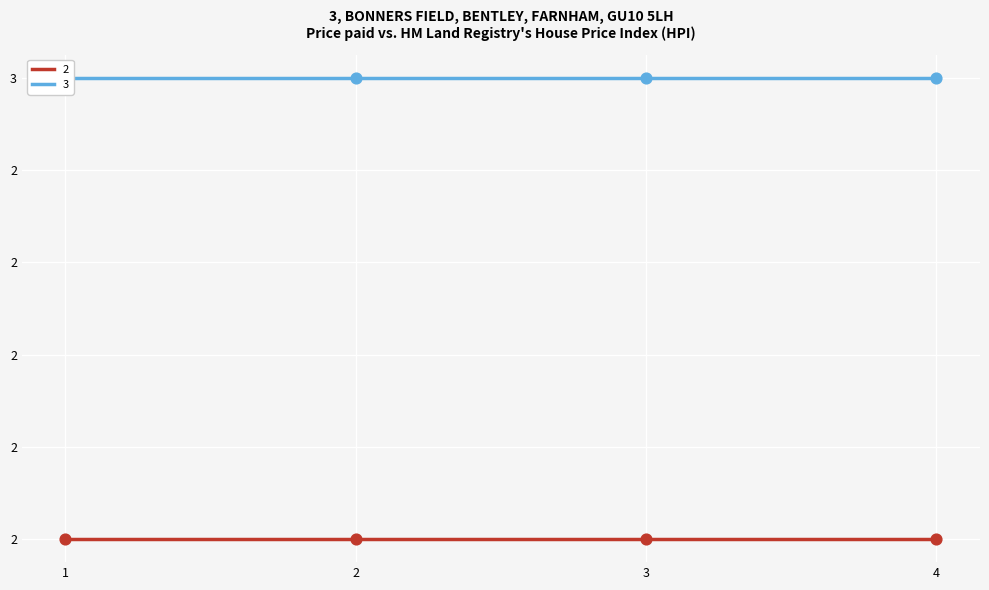

At how many categories does at least one series exceed 2?

4